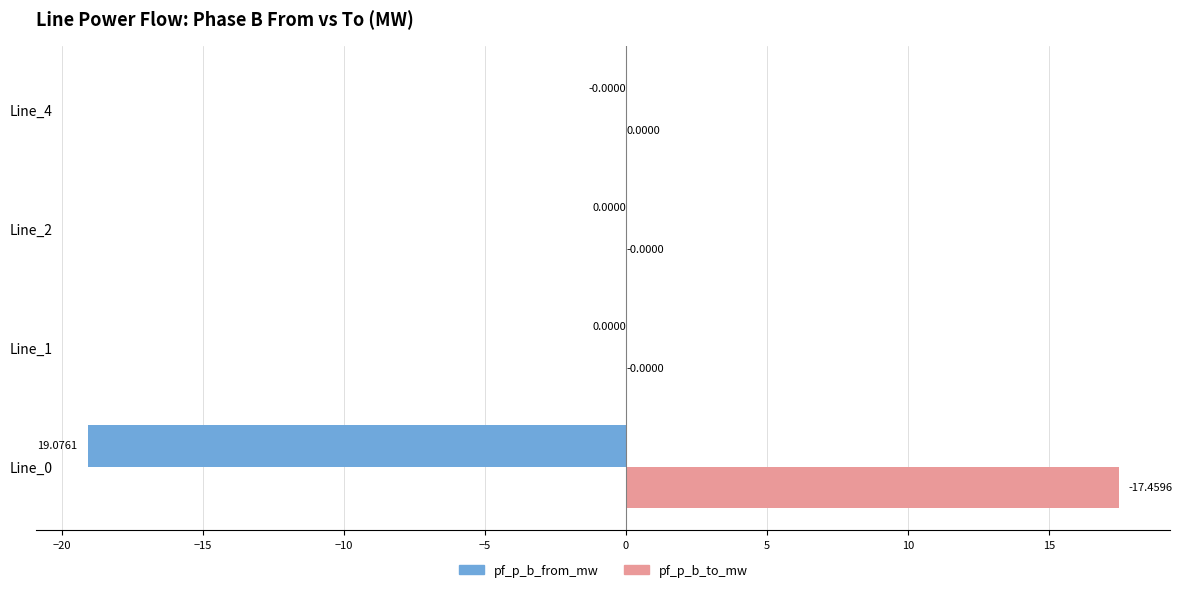

Which series changed the most between Line_0 and Line_4?

pf_p_b_from_mw